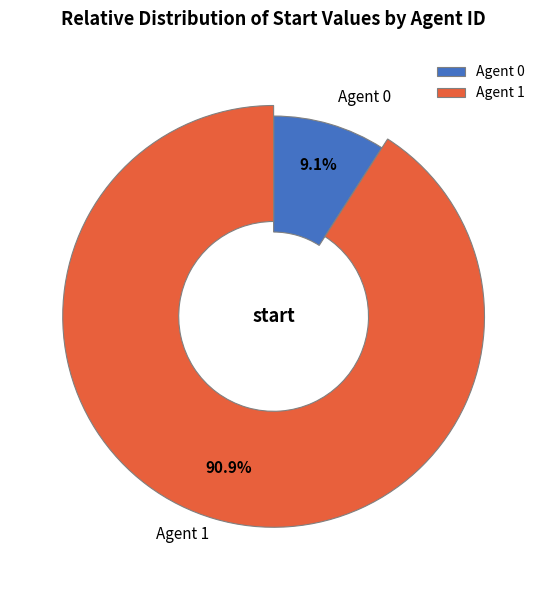

Count the number of slices in the pie.

2